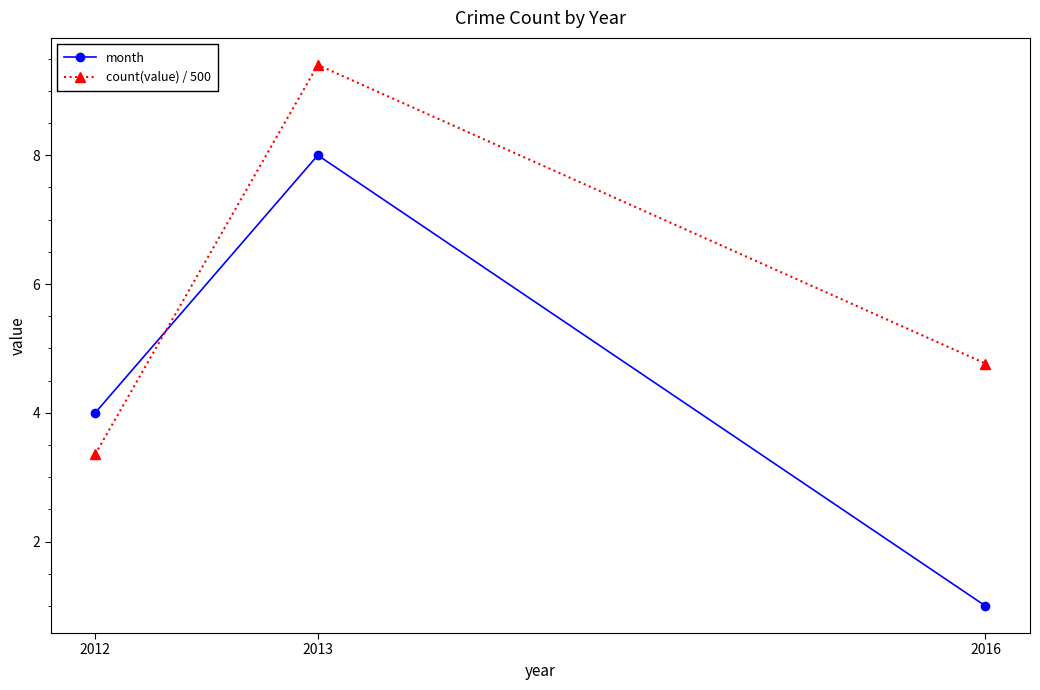

Which series has the largest total across all categories?

count(value) / 500